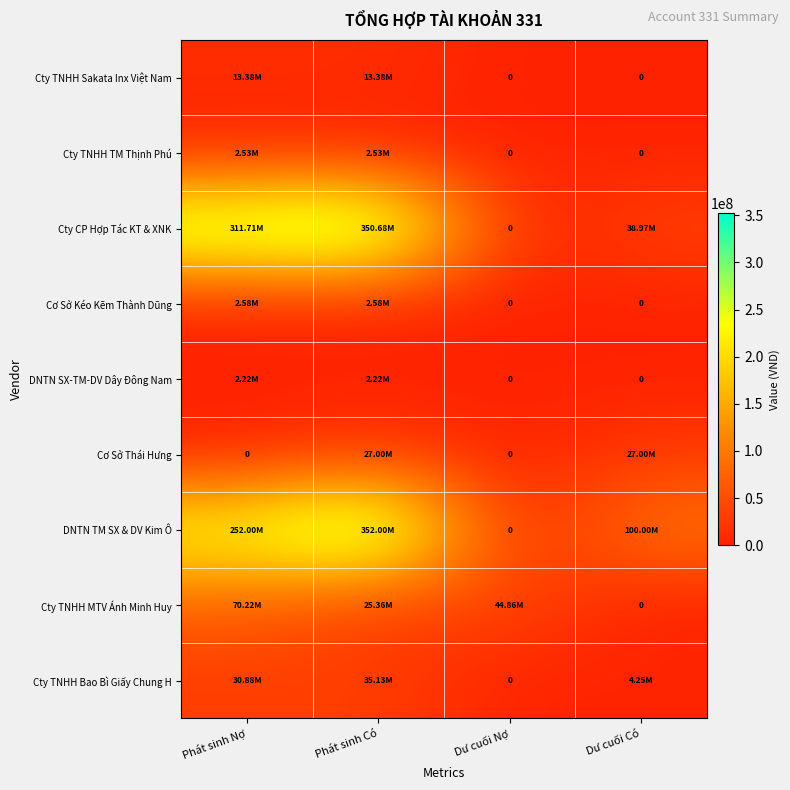

What is the highest value of the DNTN TM SX & DV Kim Ô series?

352000000